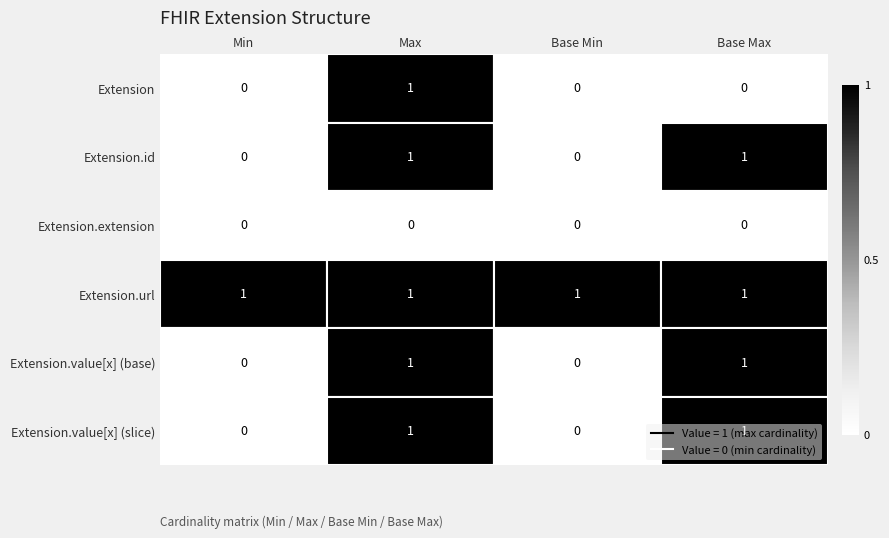

How many series are shown in this chart?

6